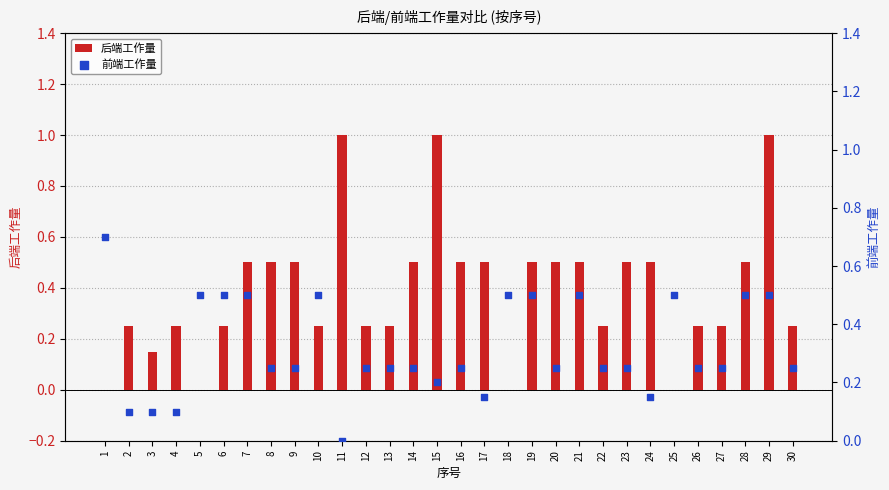

Which series has the widest spread of Y values?

后端工作量